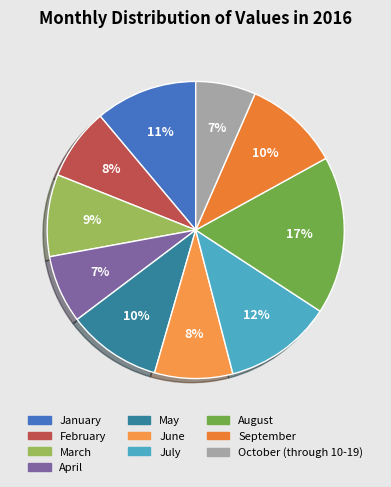

True or false: June accounts for 1% of the total.

False